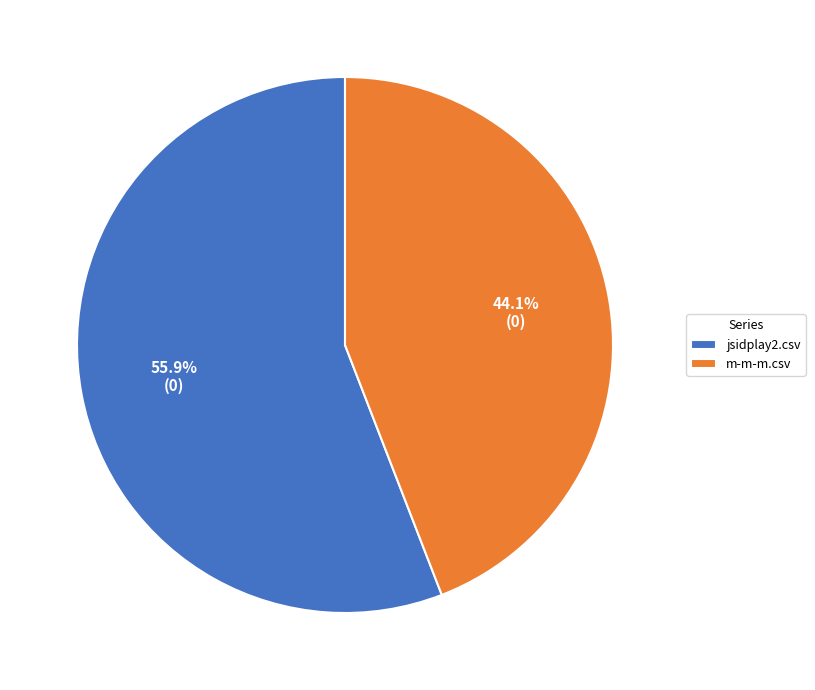

Which slice represents more than half of the pie?

jsidplay2.csv